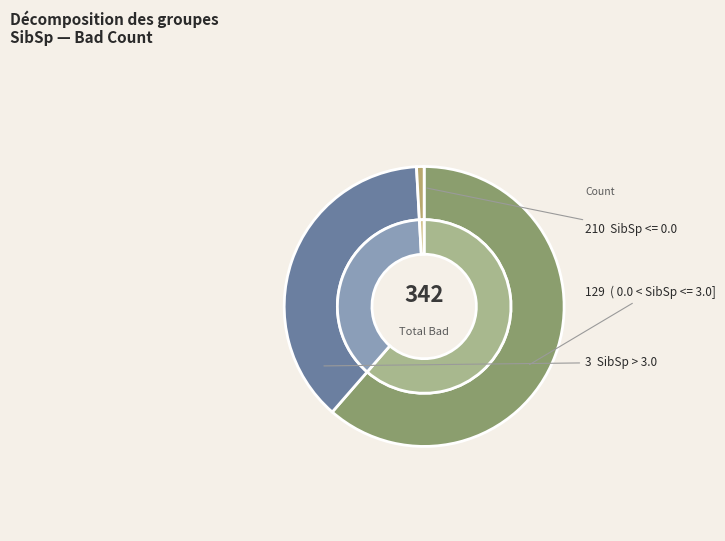

To the nearest percent, what percentage of the pie is SibSp > 3.0?

1%